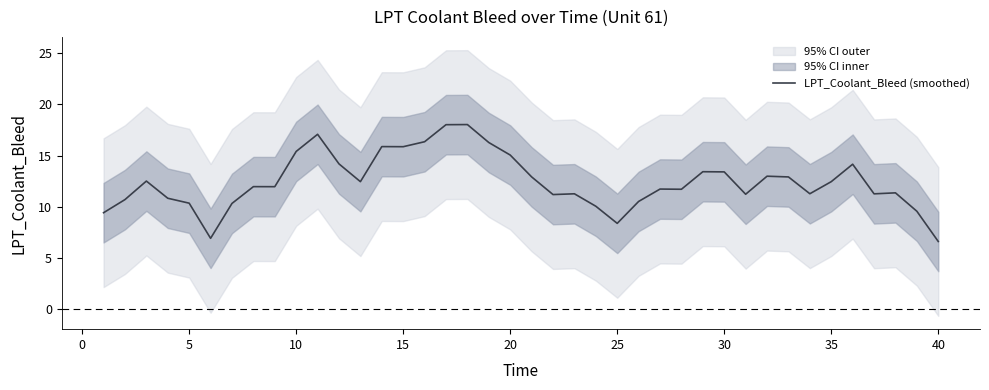

The value of LPT_Coolant_Bleed (smoothed) at 20 is 15.0. True or false?

True